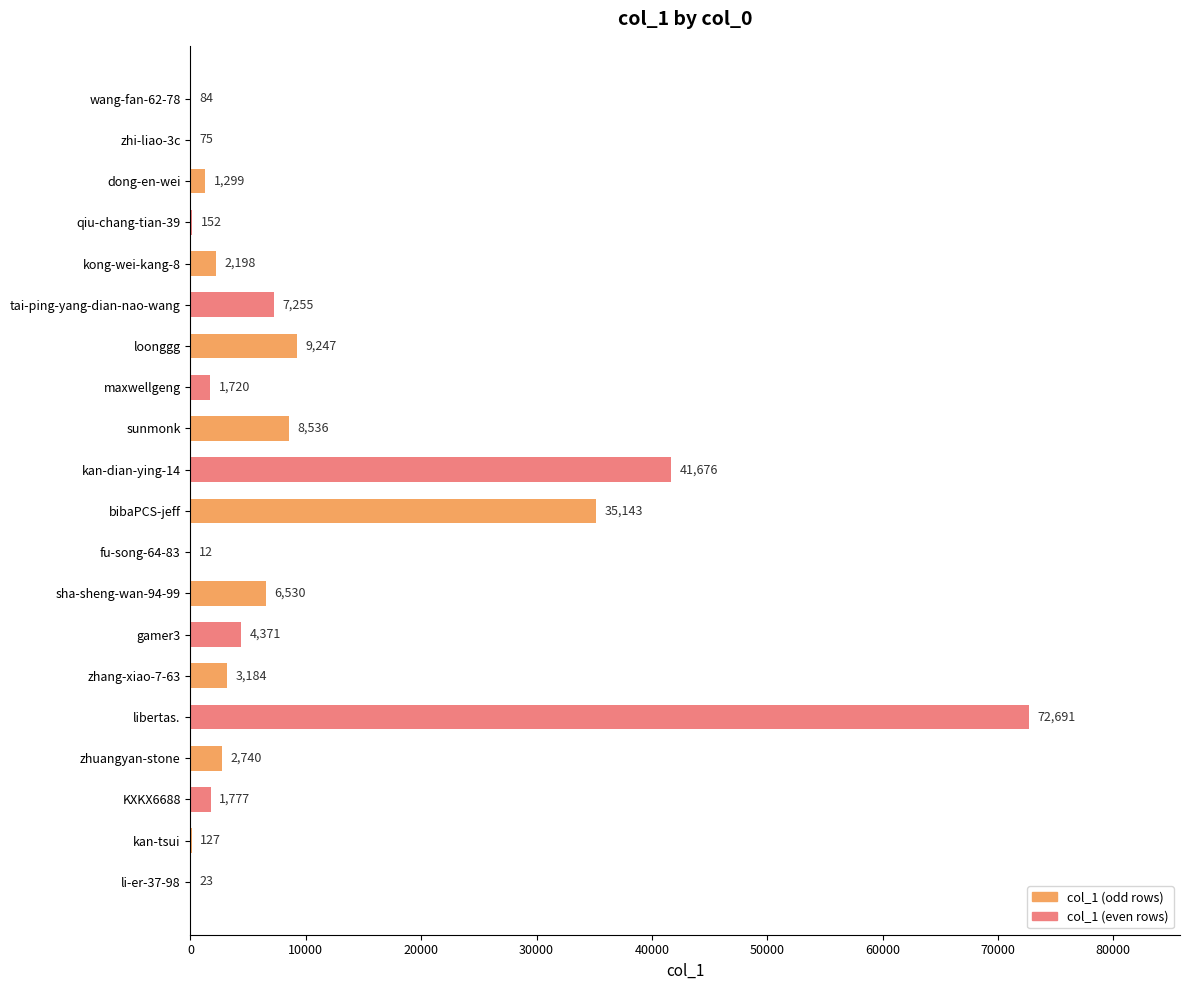

What is the sum of all values?

198840